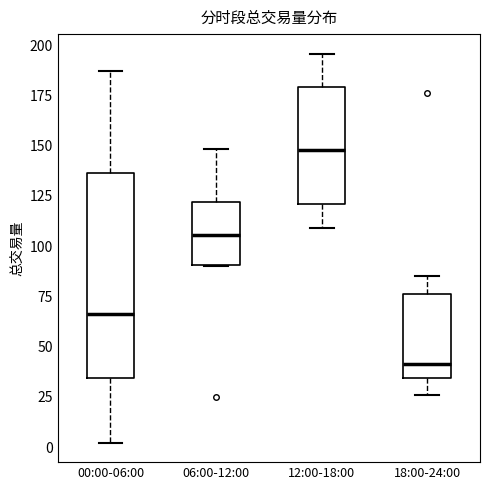

Reading left to right, read every box against the y-axis: the position of its median line, the range the box covers, and the ends of its whiskers. The values are not printed on the chart, so give them approximately, as read against the axis.

00:00-06:00: median 65, box 35 to 135, whiskers 0 to 185
06:00-12:00: median 105, box 90 to 120, whiskers 90 to 150
12:00-18:00: median 150, box 120 to 180, whiskers 110 to 195
18:00-24:00: median 40, box 35 to 75, whiskers 25 to 85